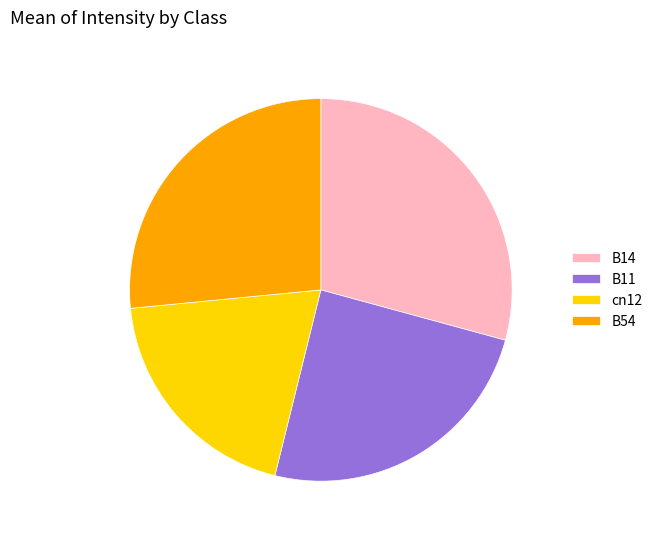

How many slices are in this pie chart?

4